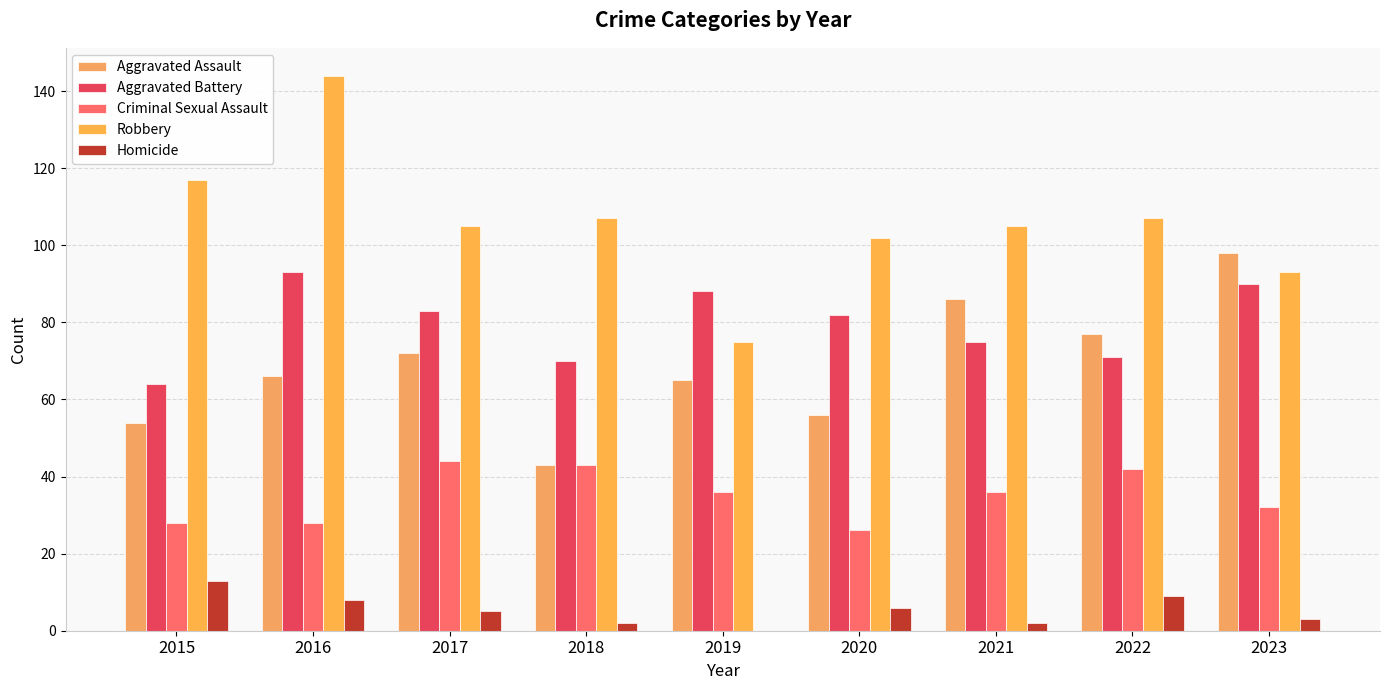

What is the value of the Aggravated Battery bar at the 6th from the left?

82